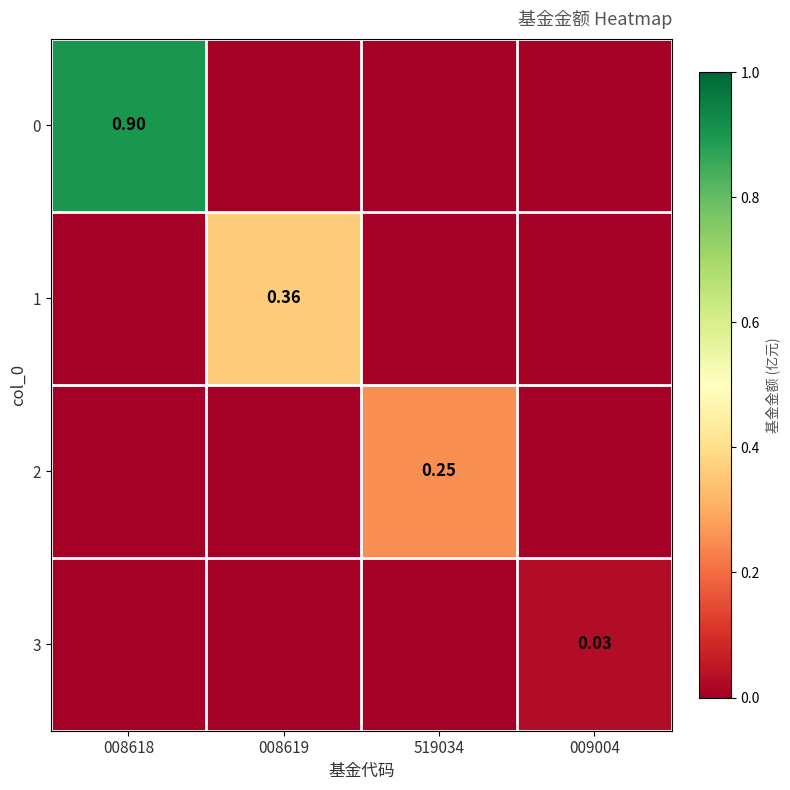

Is it true that 3 equals 0.0 at 008619?

True